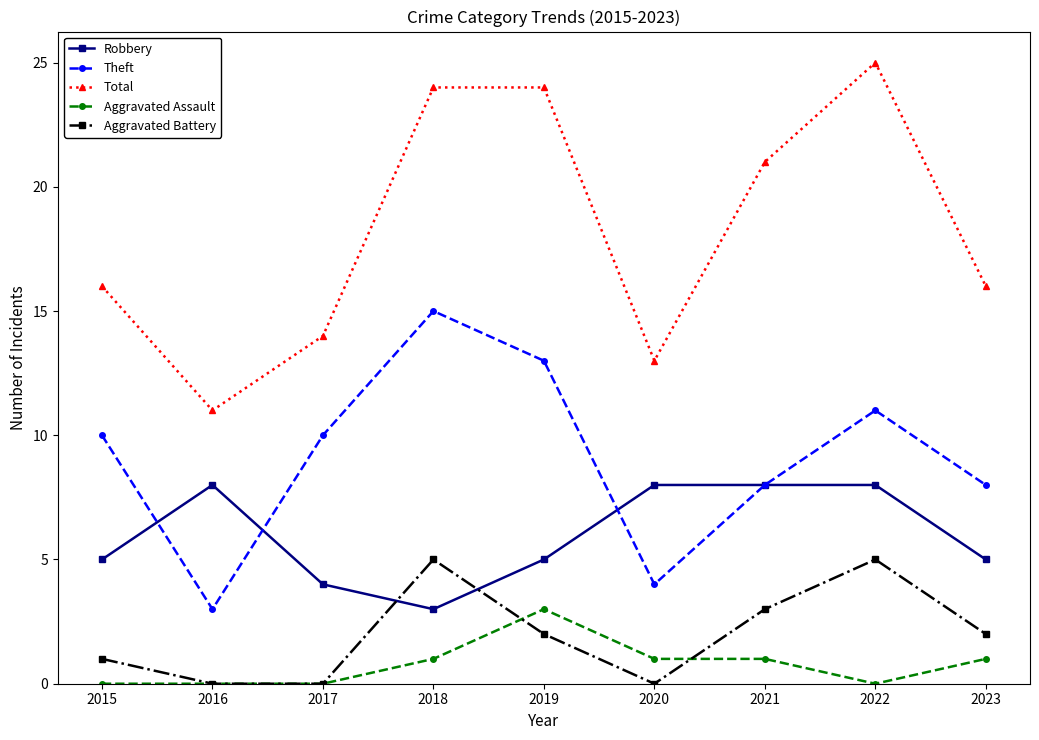

What is the difference between the maximum and minimum values in the Aggravated Battery series?

5